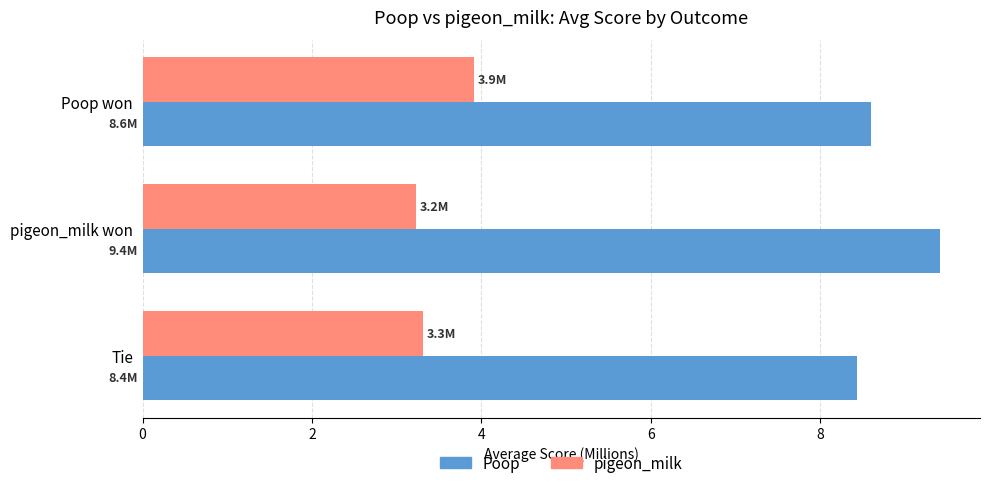

Count the Poop values in the range 8 to 9.

2